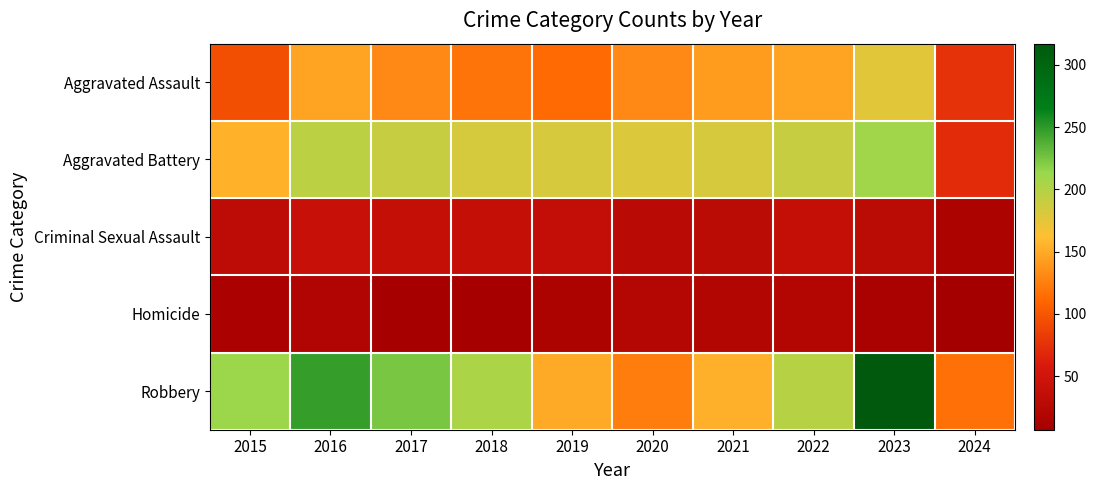

At which category is the sum across all series the highest?

2023